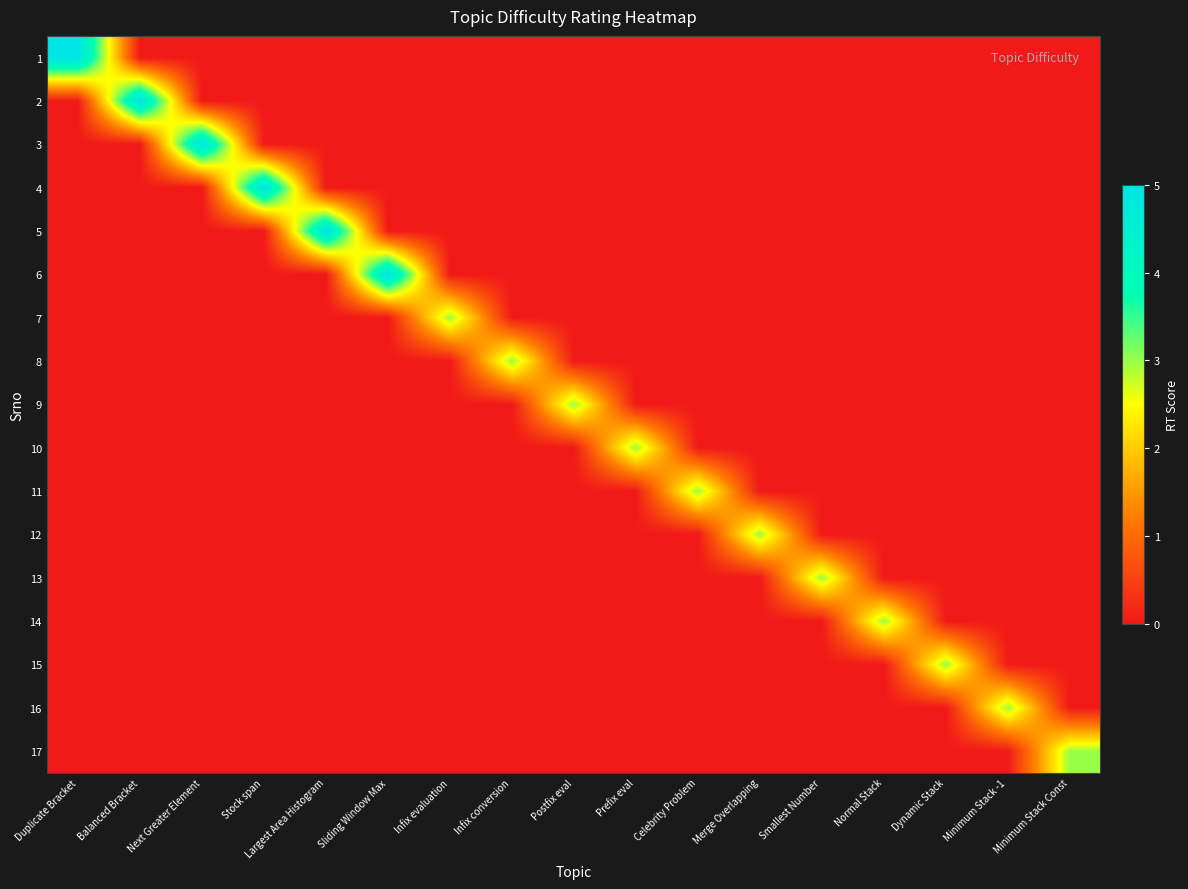

Which has a higher value, Smallest Number or Largest Area Histogram?

Smallest Number